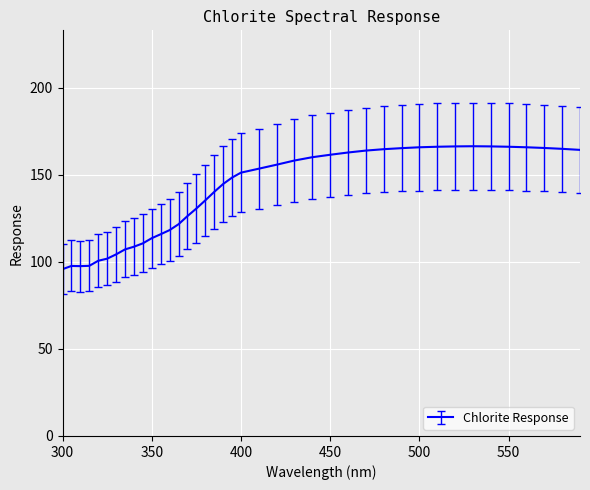

What is the minimum value shown in the chart?

95.8